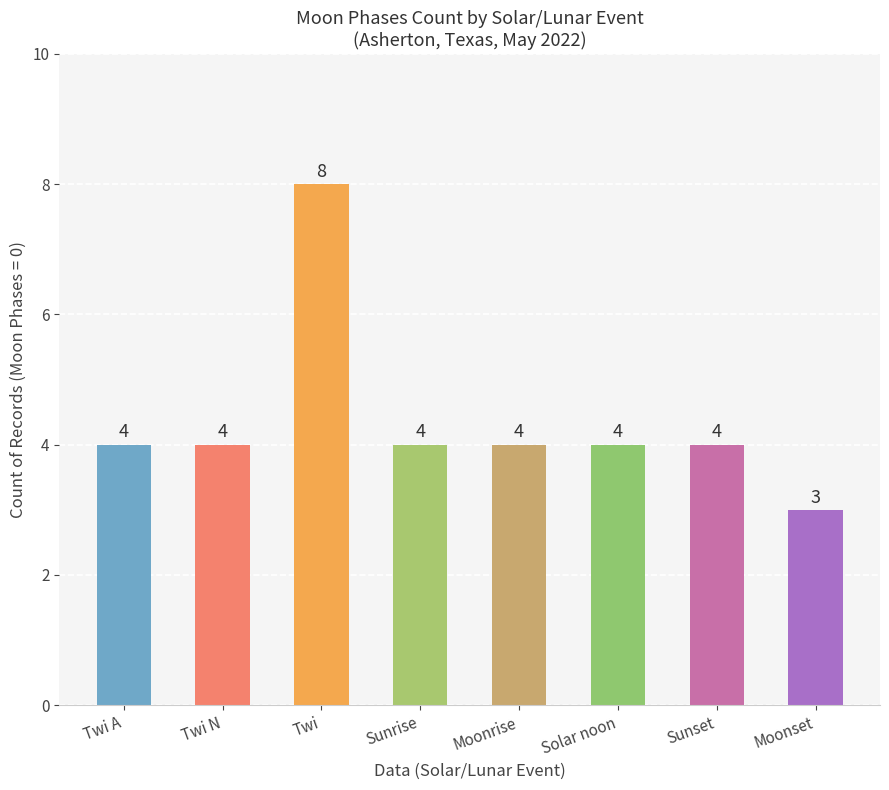

Which label corresponds to the largest value in the chart?

Twi